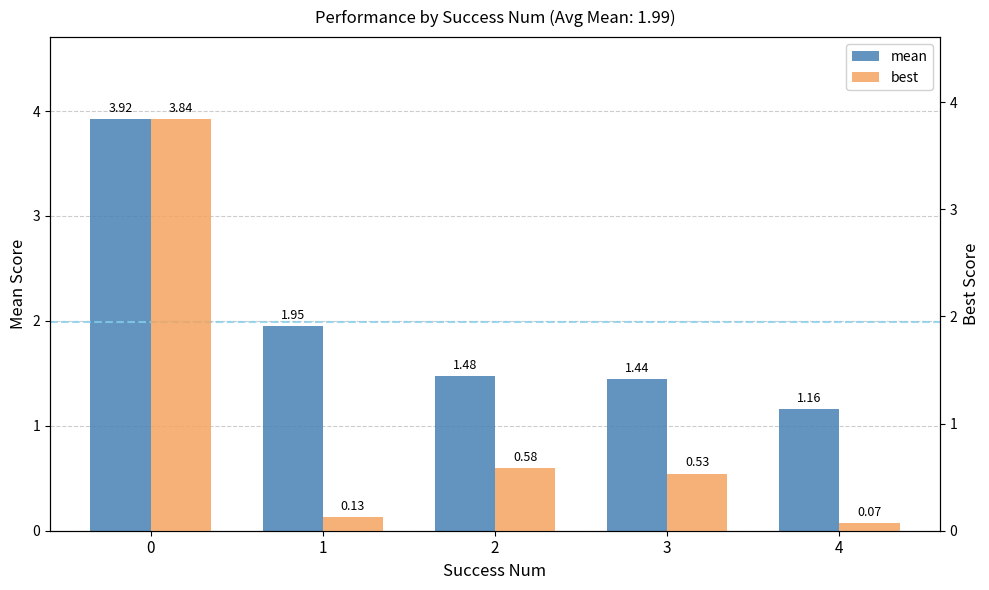

Reading left to right, transcribe all the data shown in this chart.

mean: 3.9	1.9	1.5	1.4	1.2
best: 3.8	0.1	0.6	0.5	0.1